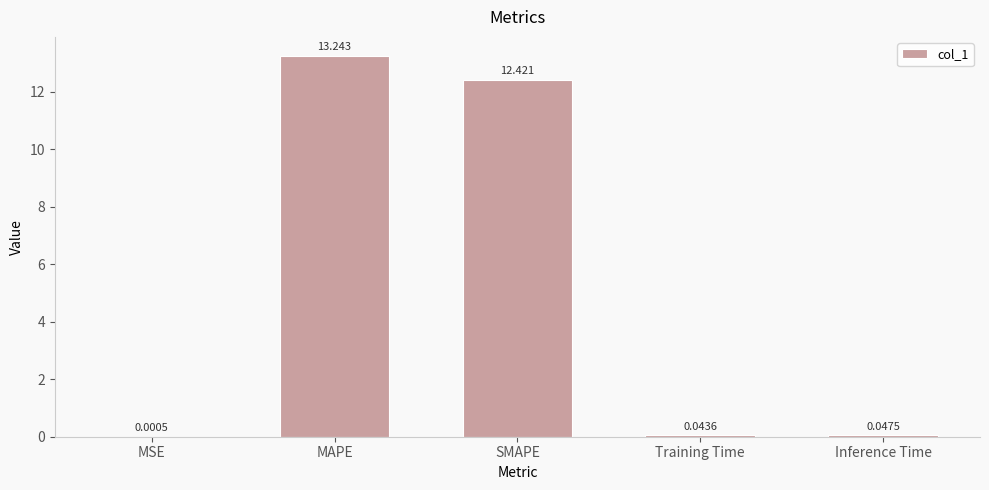

Which has a higher value, MSE or Inference Time?

Inference Time